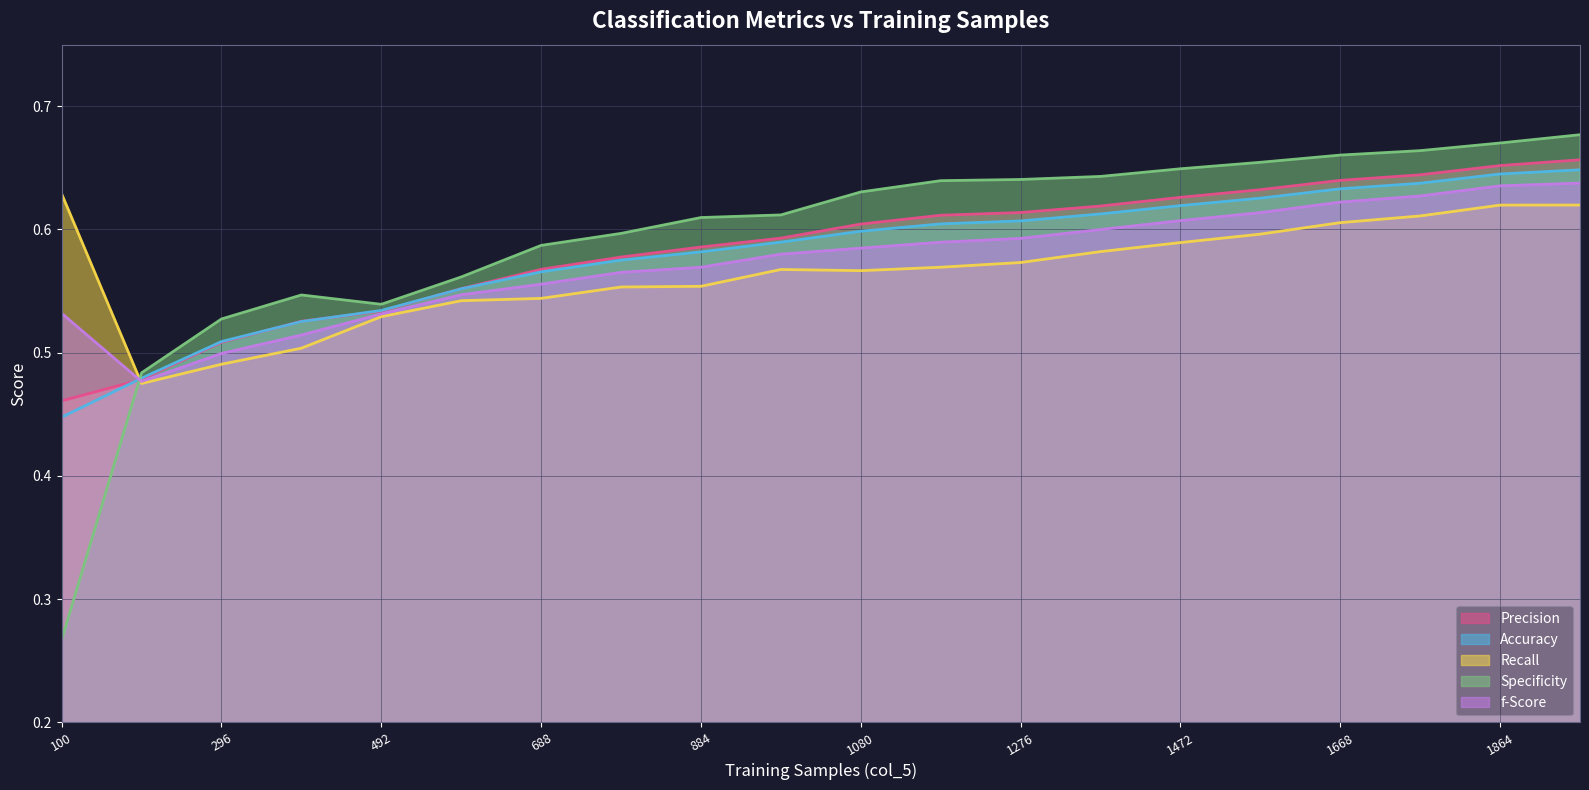

At 1668, list the series in order from largest to smallest.

Specificity, Precision, Accuracy, f-Score, Recall